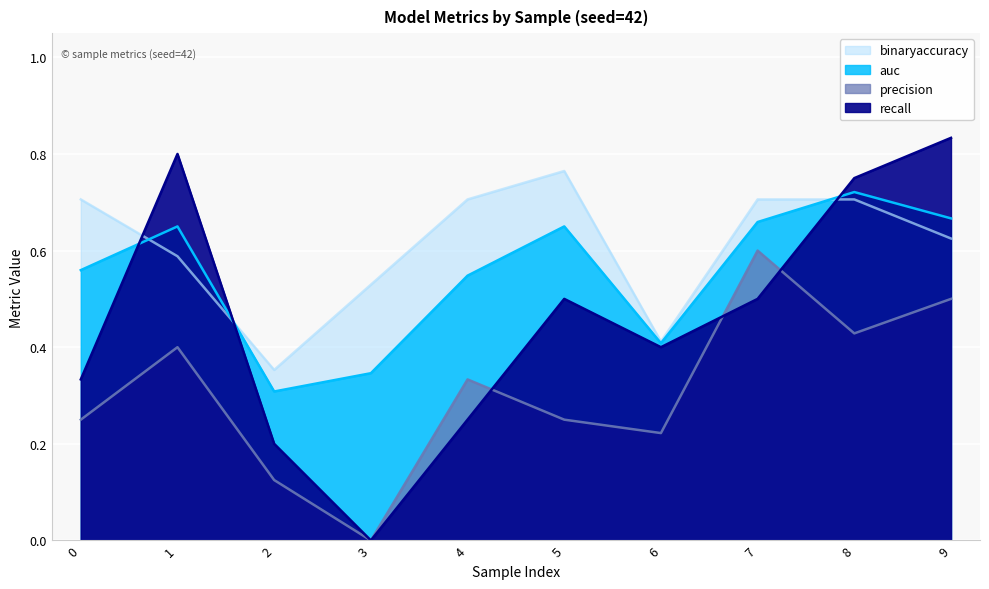

At which label does recall reach its minimum?

3